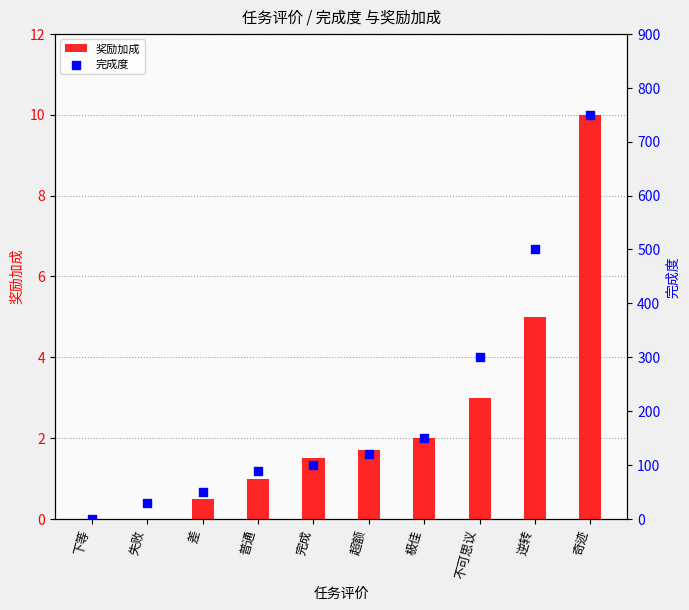

Which series contains the highest Y value?

完成度